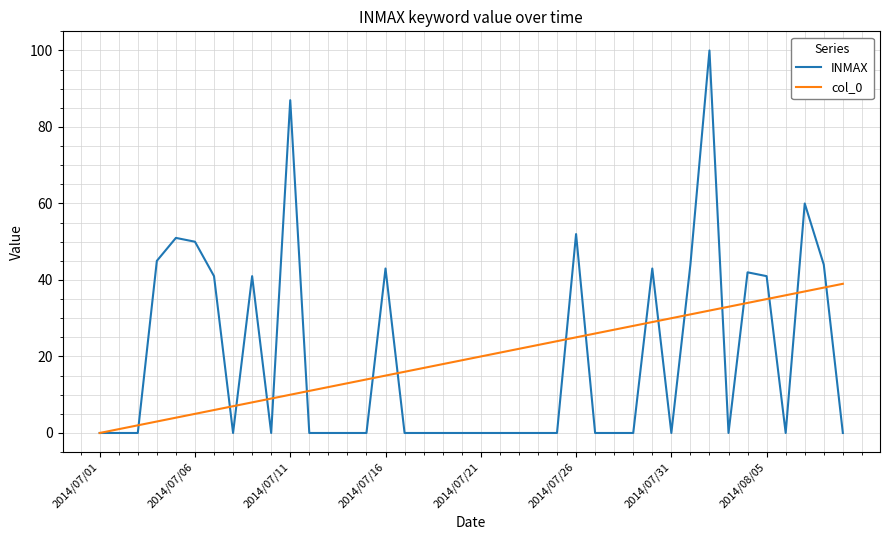

Which series has the widest spread of values?

INMAX